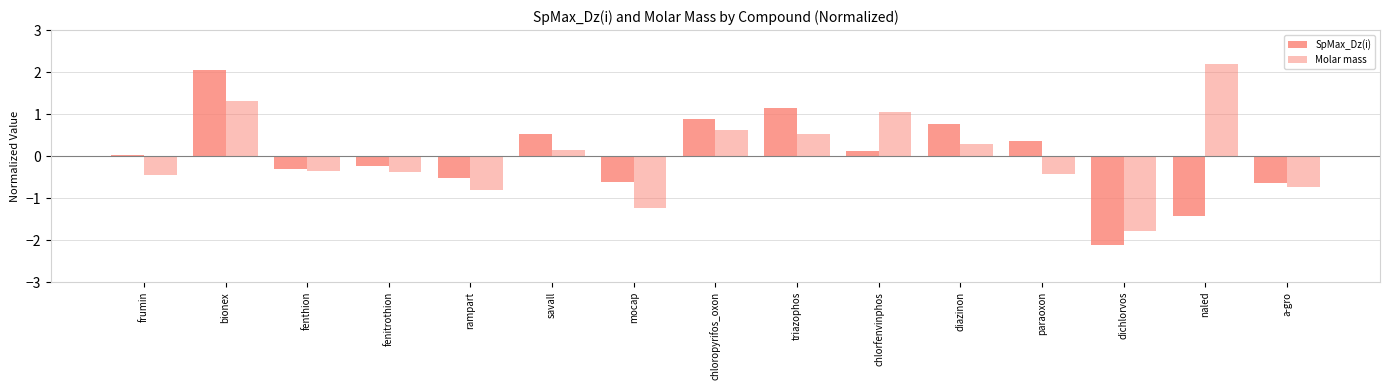

What is the total value across all series at bionex?

3.4